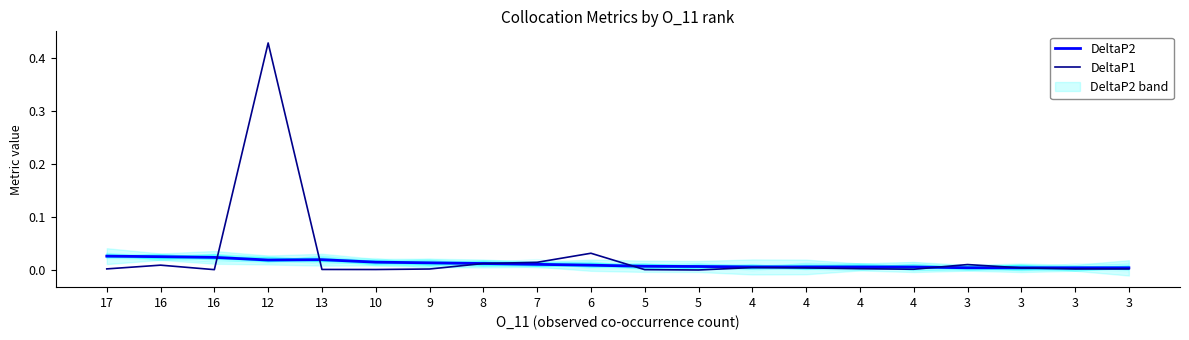

At which label is DeltaP2 closest to 0?

3